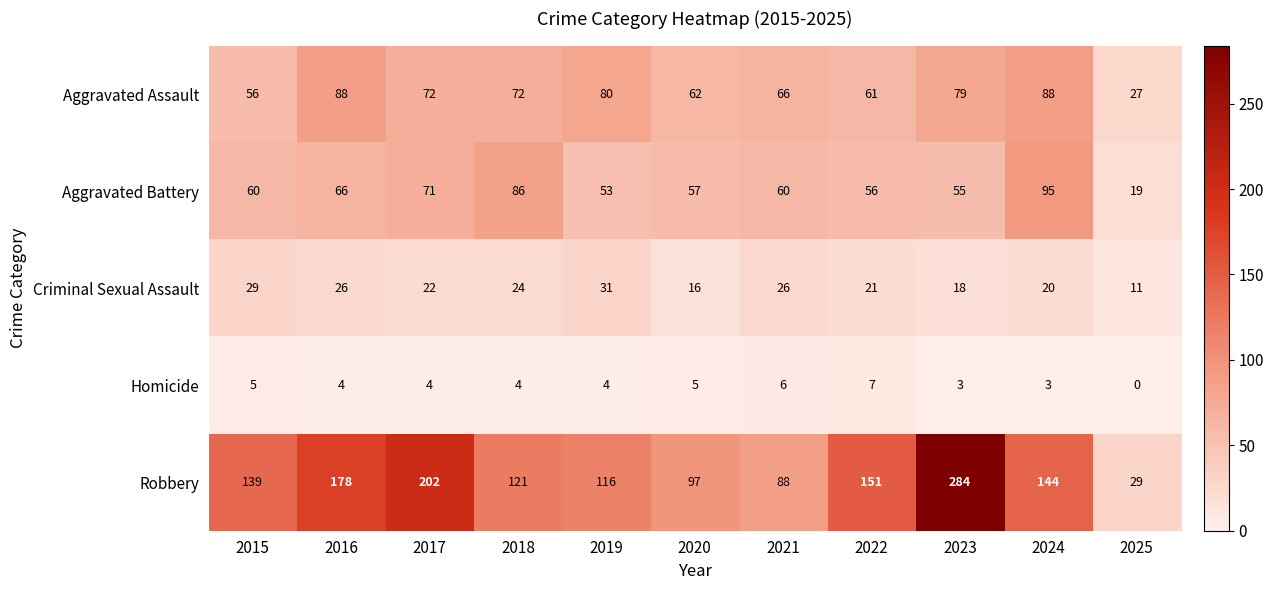

What is the minimum value for Aggravated Battery?

19